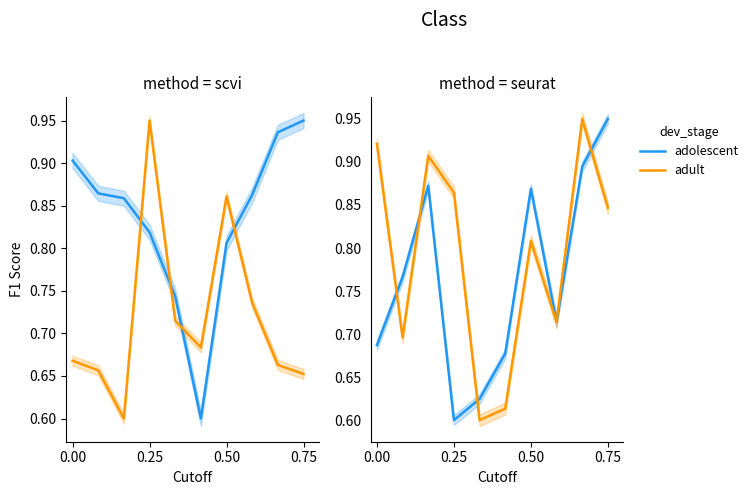

Reading right to left, transcribe all the data shown in this chart.

adolescent: 0.9	0.9	0.7	0.9	0.7	0.6	0.6	0.9	0.8	0.7
adult: 0.8	0.9	0.7	0.8	0.6	0.6	0.9	0.9	0.7	0.9